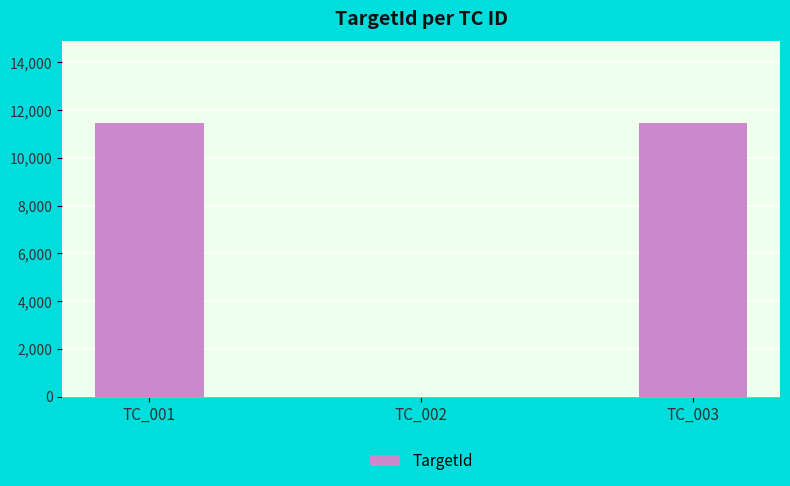

True or false: the data shows 11447 at TC_003.

True